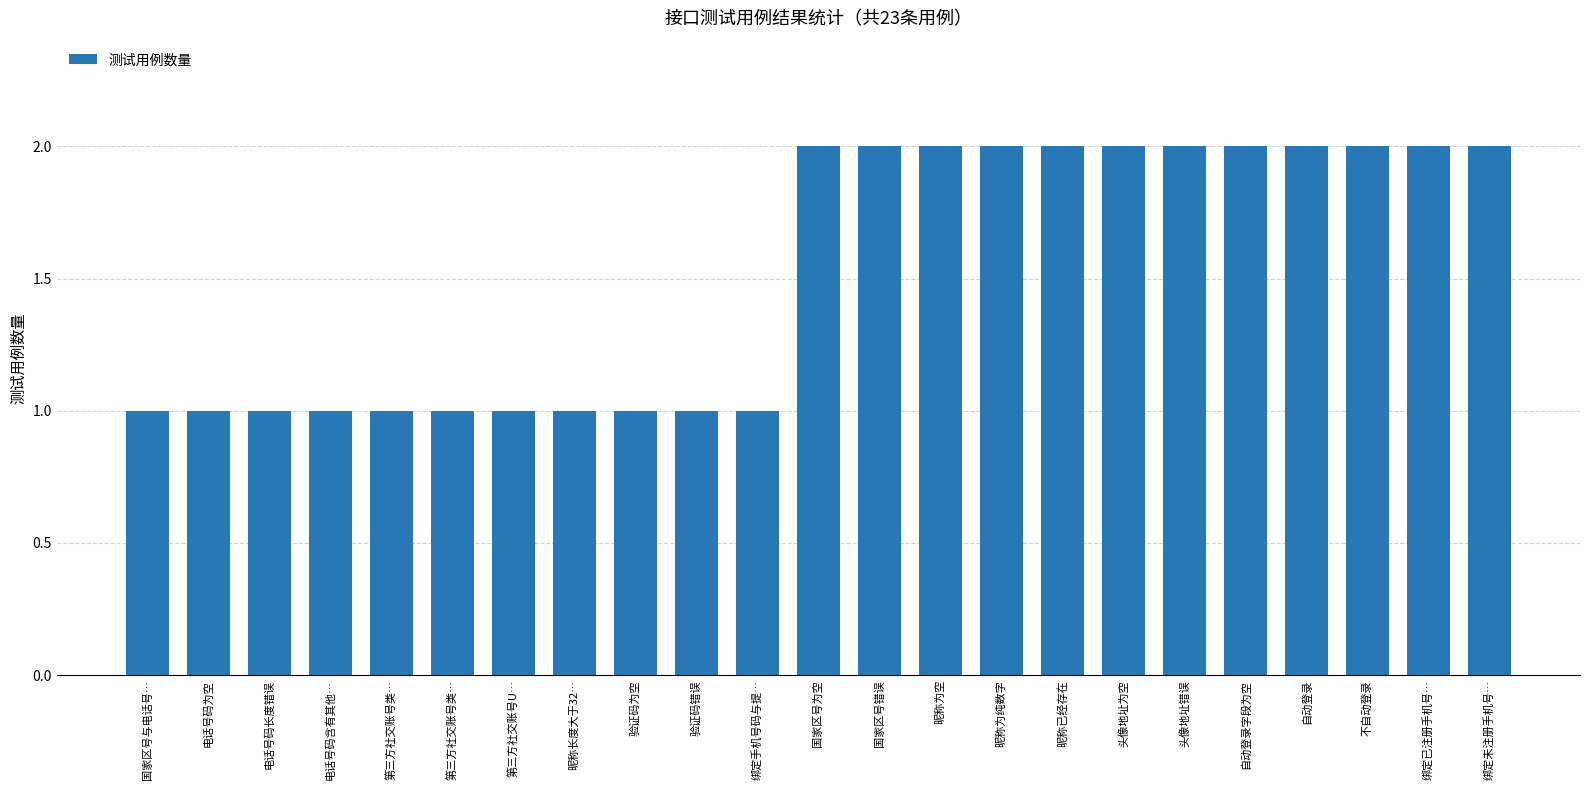

What is the approximate value at 国家区号为空?

2